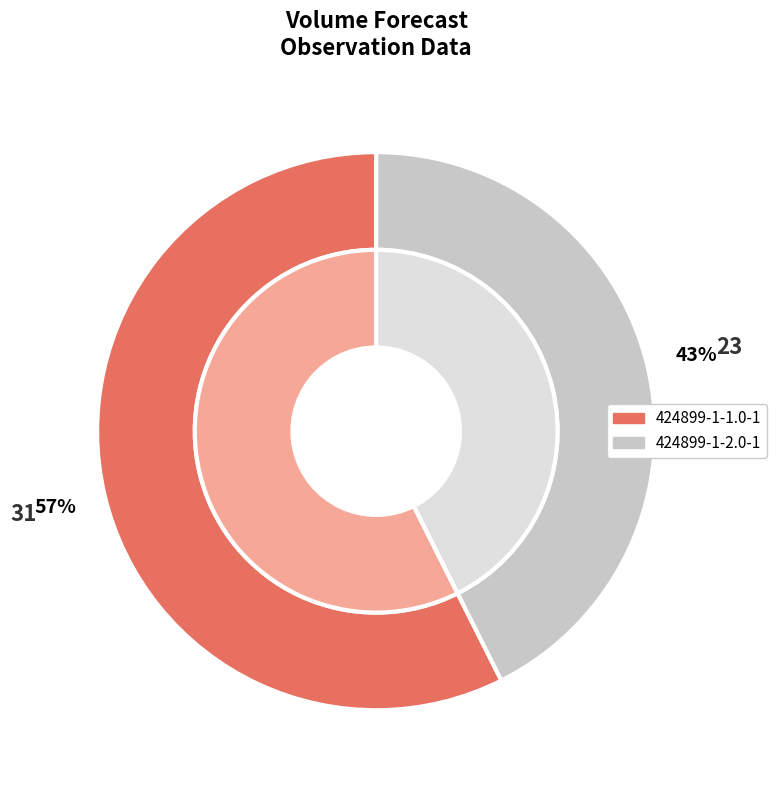

To the nearest percent, what is the average slice percentage?

50%